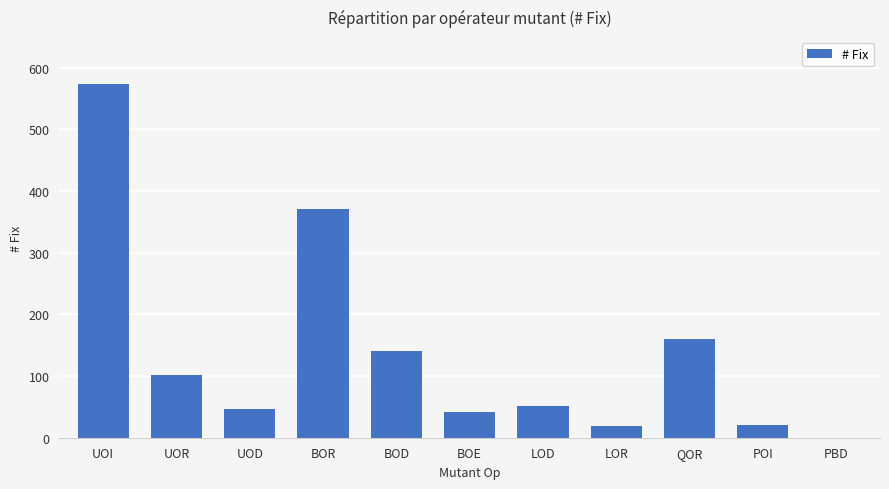

Which label corresponds to the largest value in the chart?

UOI